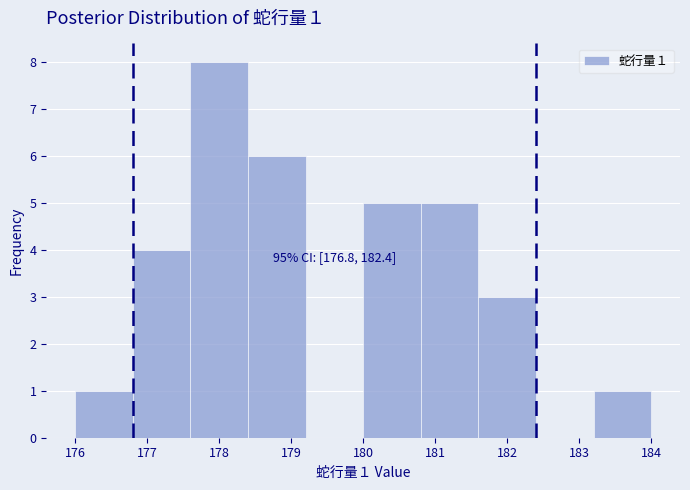

Which range on the x-axis has the tallest bar?

177.6 to 178.4